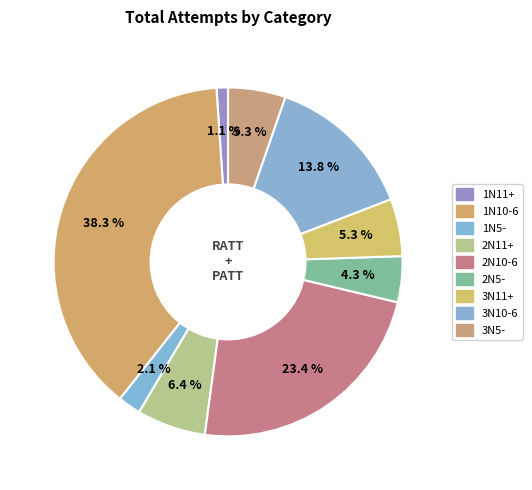

How many slices are in this pie chart?

9